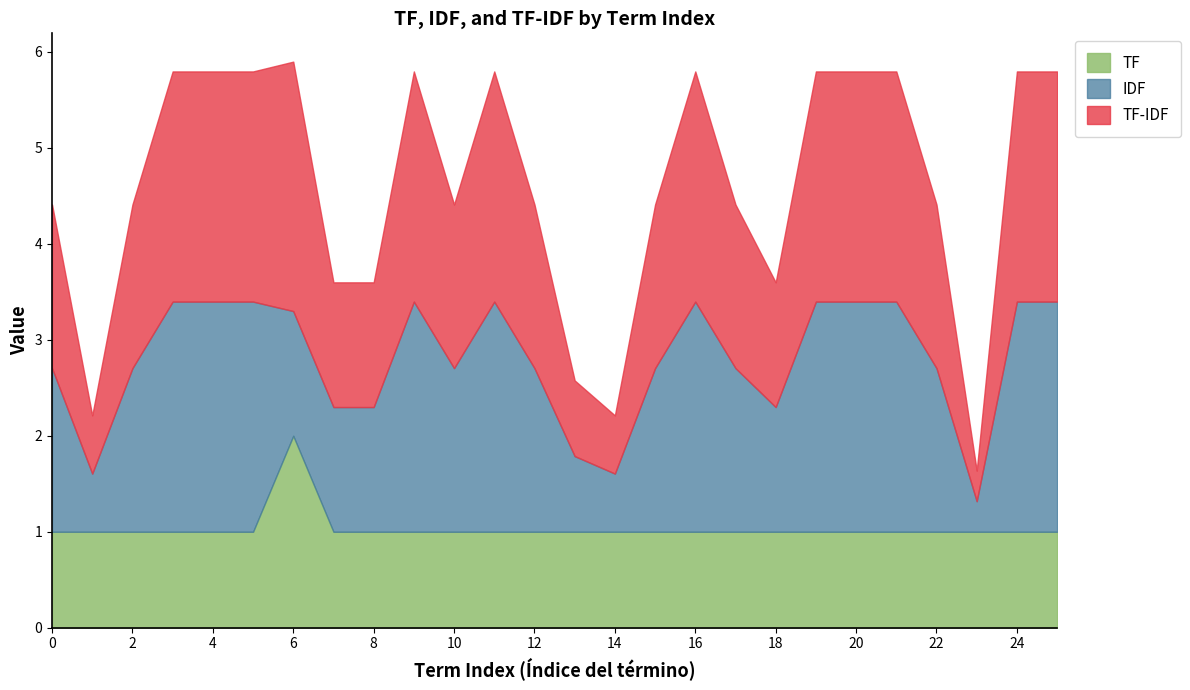

How many intersections are there between TF and TF-IDF?

6